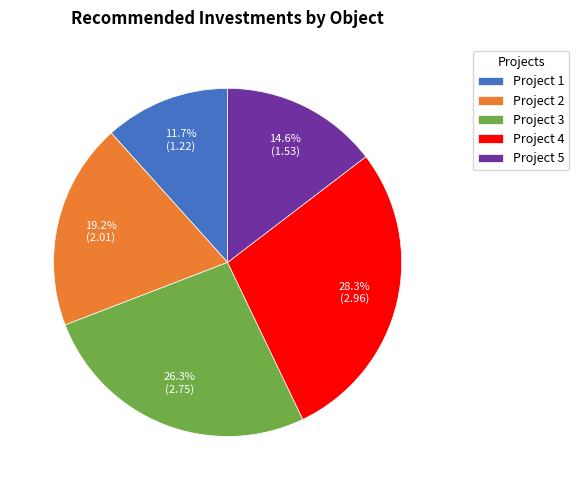

Rank the categories by value from lowest to highest.

Project 1, Project 5, Project 2, Project 3, Project 4